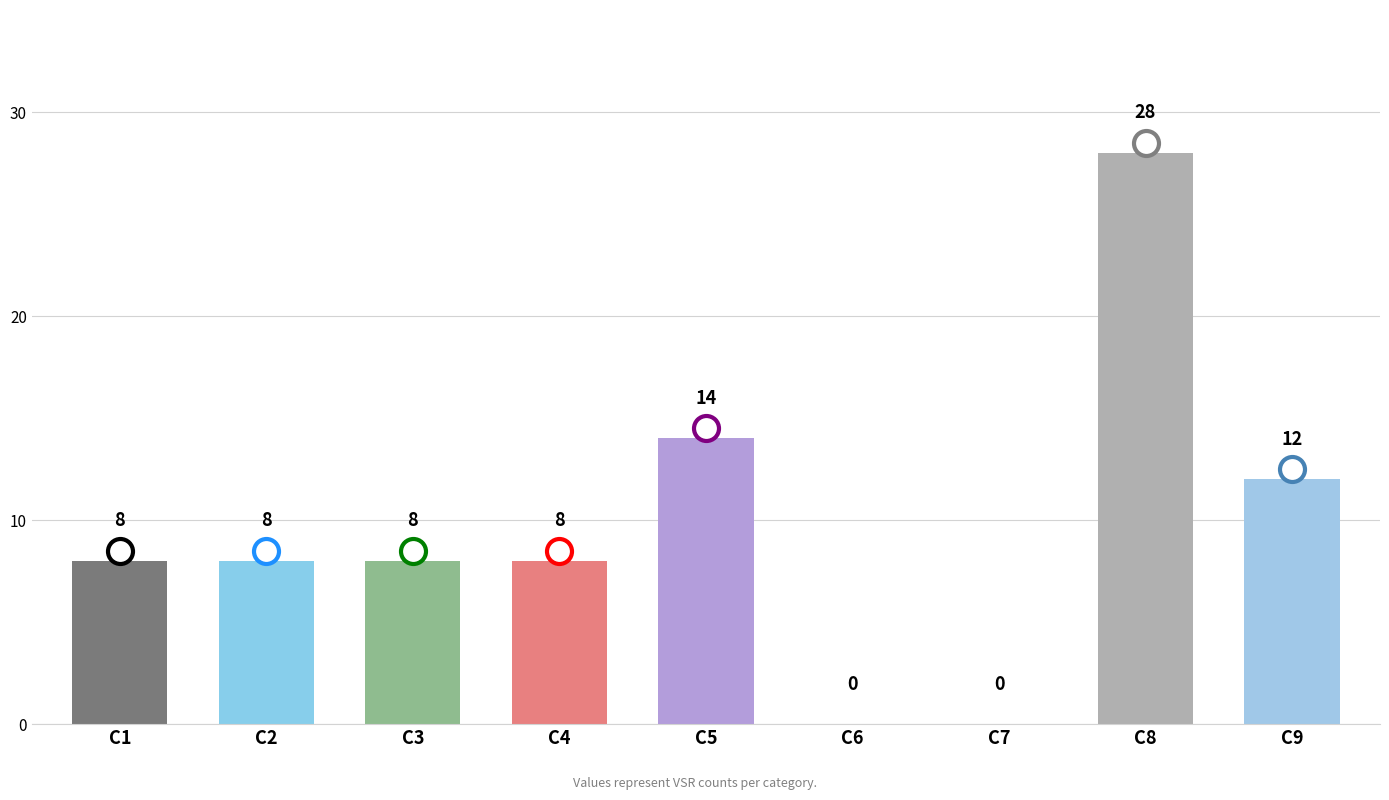

Reading left to right, what are all the values shown in this chart?

C1=8	C2=8	C3=8	C4=8	C5=14	C6=0	C7=0	C8=28	C9=12